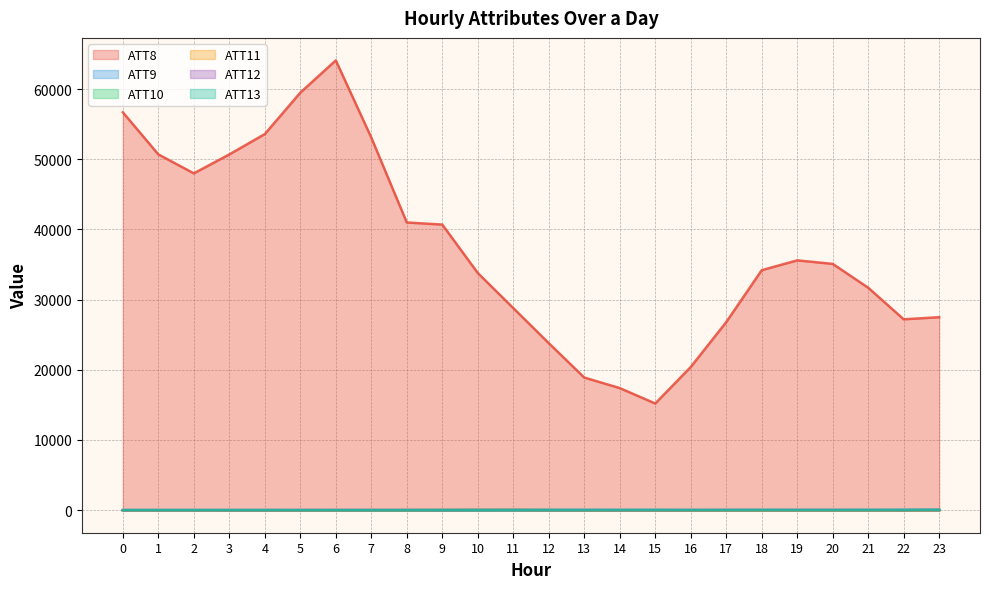

What value does the ATT8 series have at 3?

50700.0